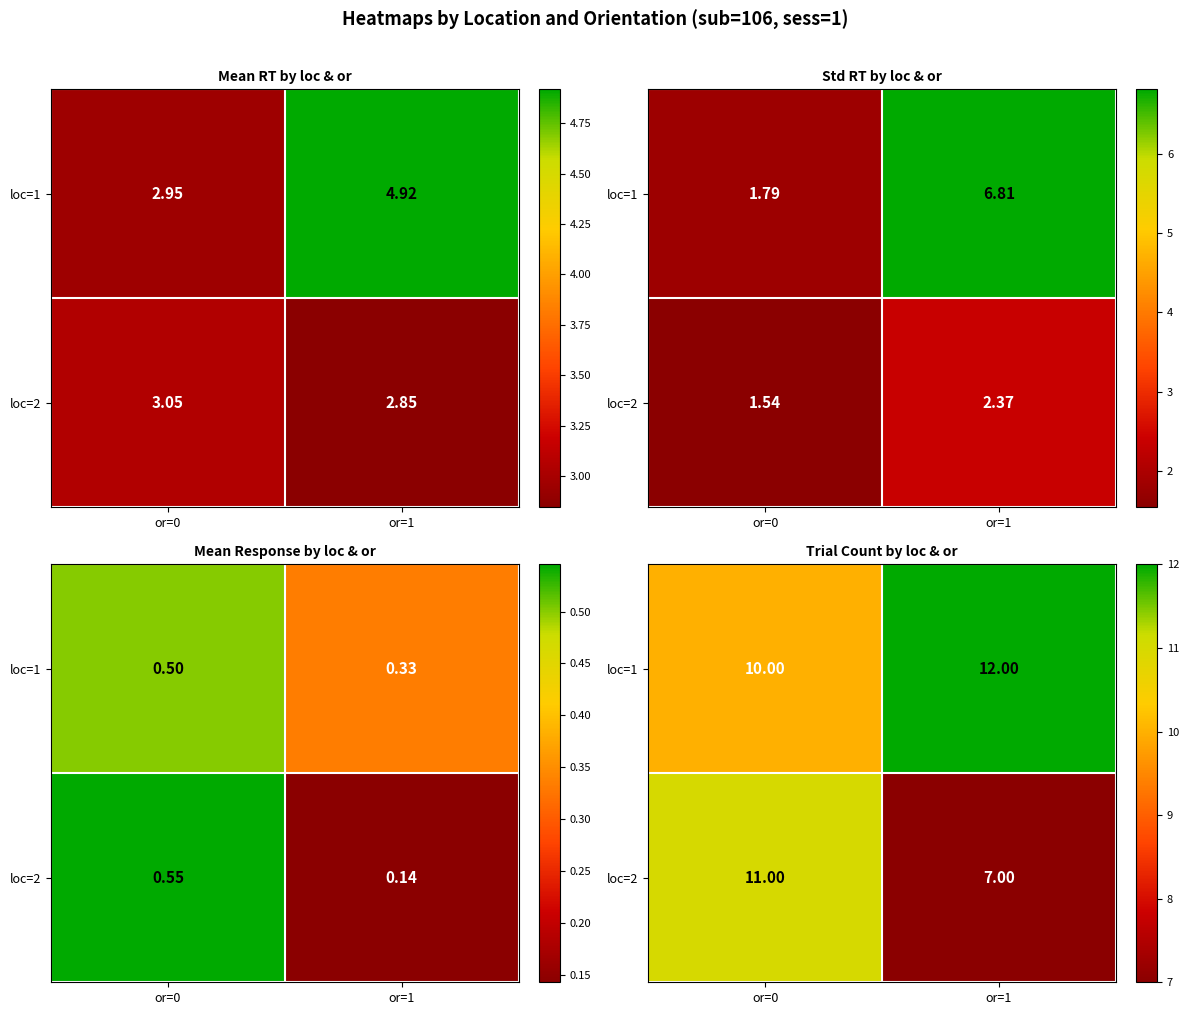

True or false: row_1 has a value of 7 at or=1.

True